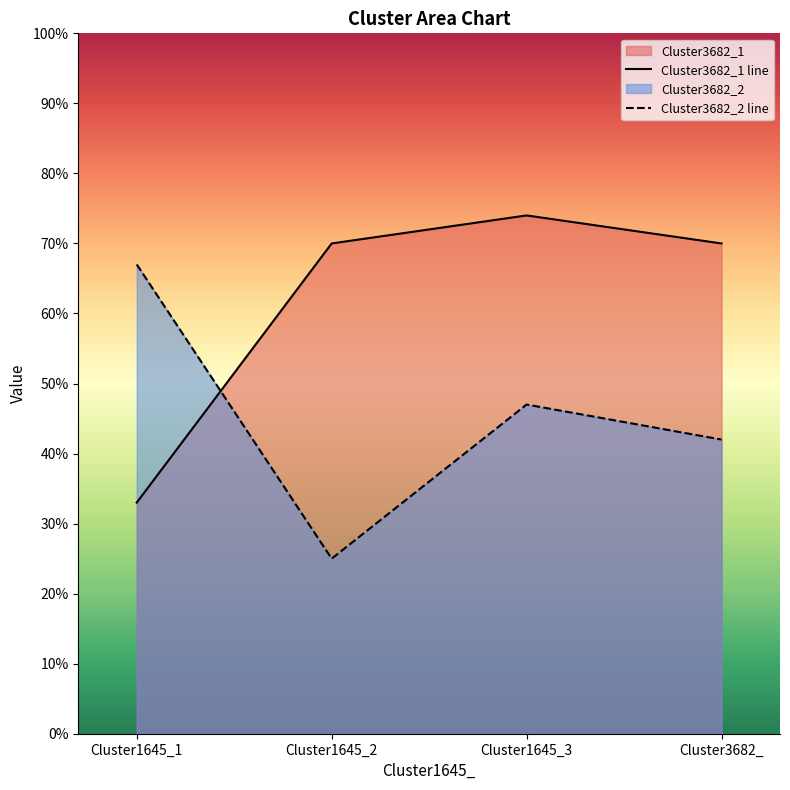

How many data points does each series have?

4